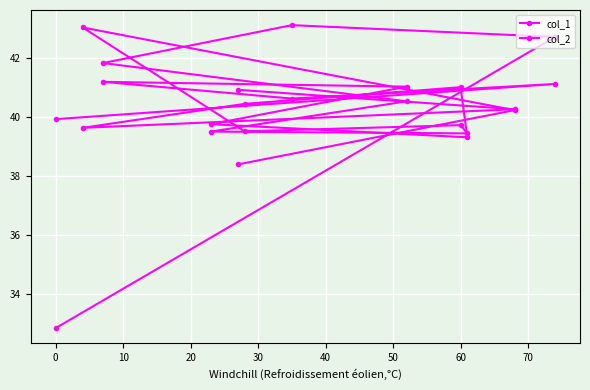

How many lines are shown in the chart?

2